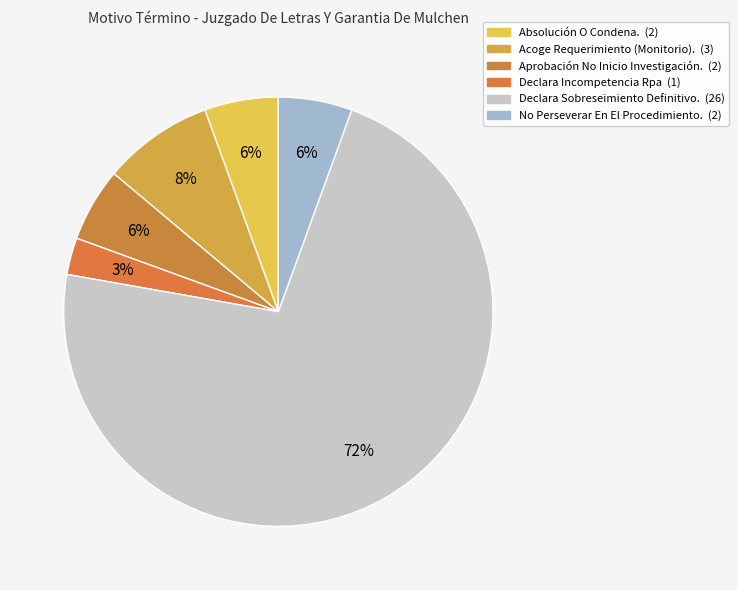

What percentage is the Aprobación No Inicio Investigación. slice, to the nearest percent?

6%